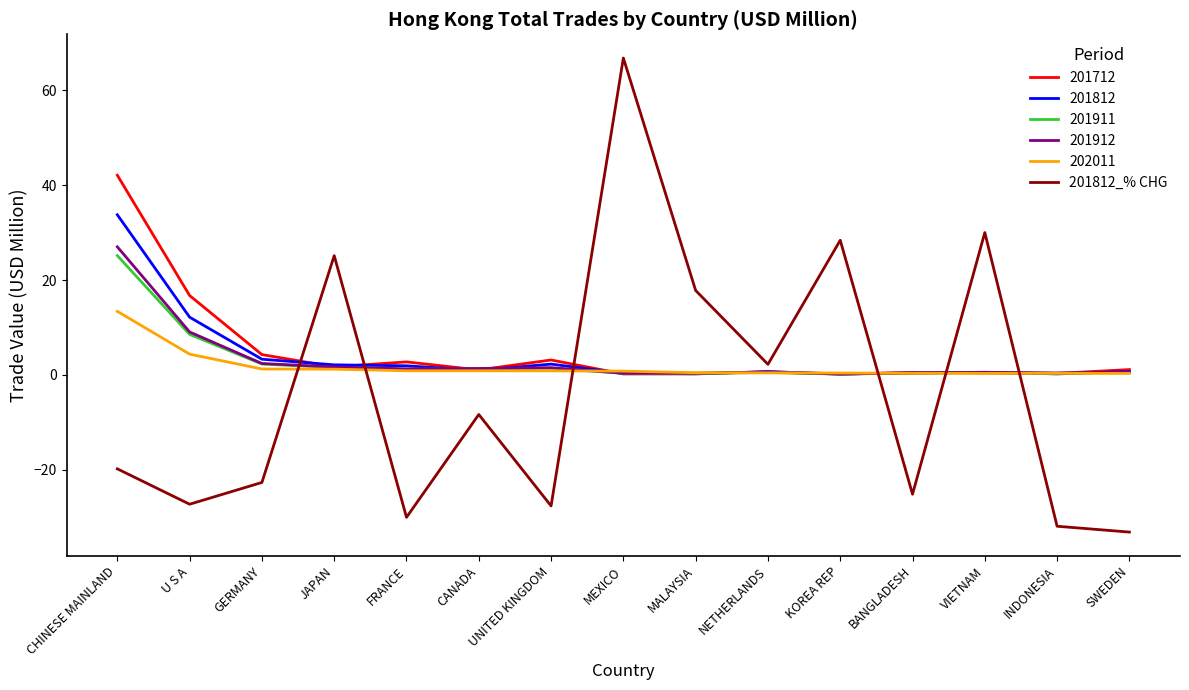

Is it true that 201812_% CHG equals 30.0 at VIETNAM?

True